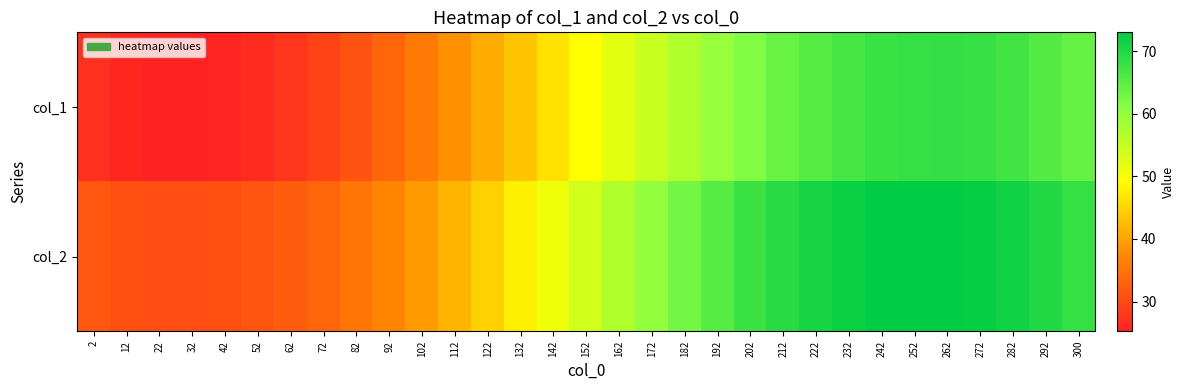

What is the total value across all series at 182?

120.0